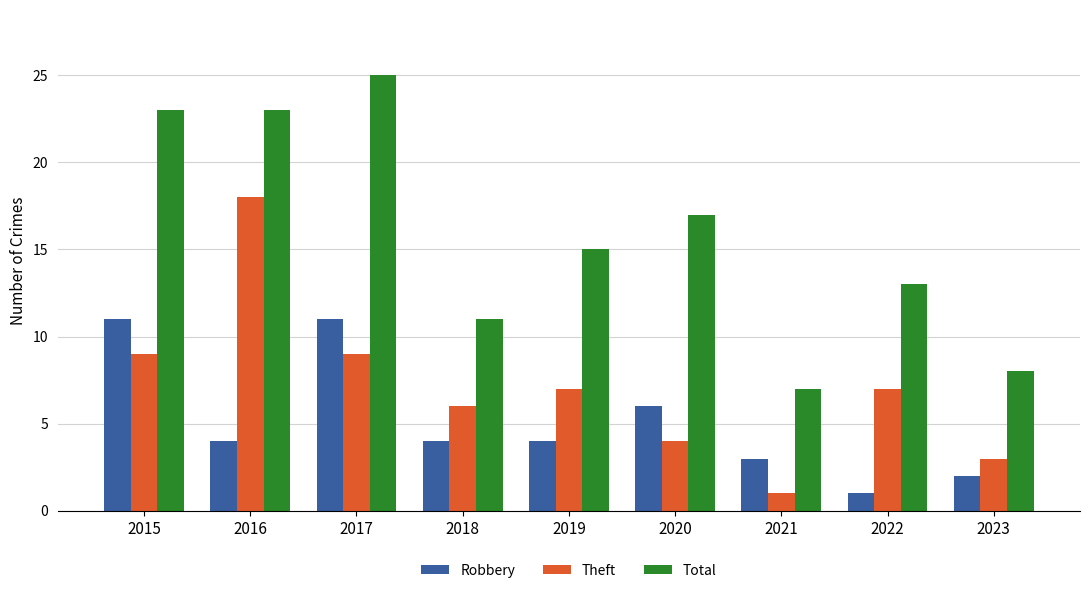

What is the difference between the maximum and minimum values in the Robbery series?

10